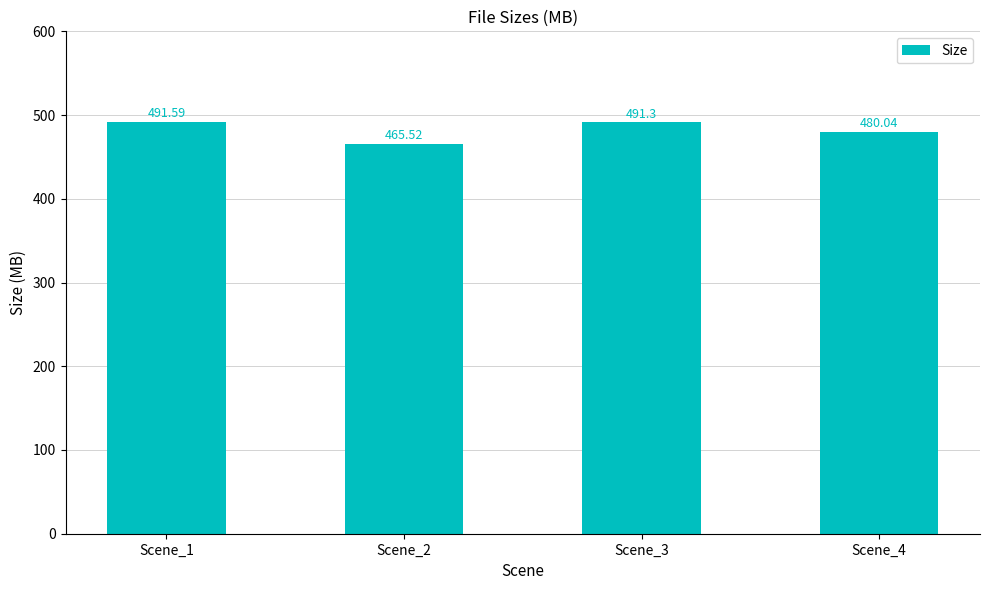

List the labels in order of value, largest first.

Scene_1, Scene_3, Scene_4, Scene_2